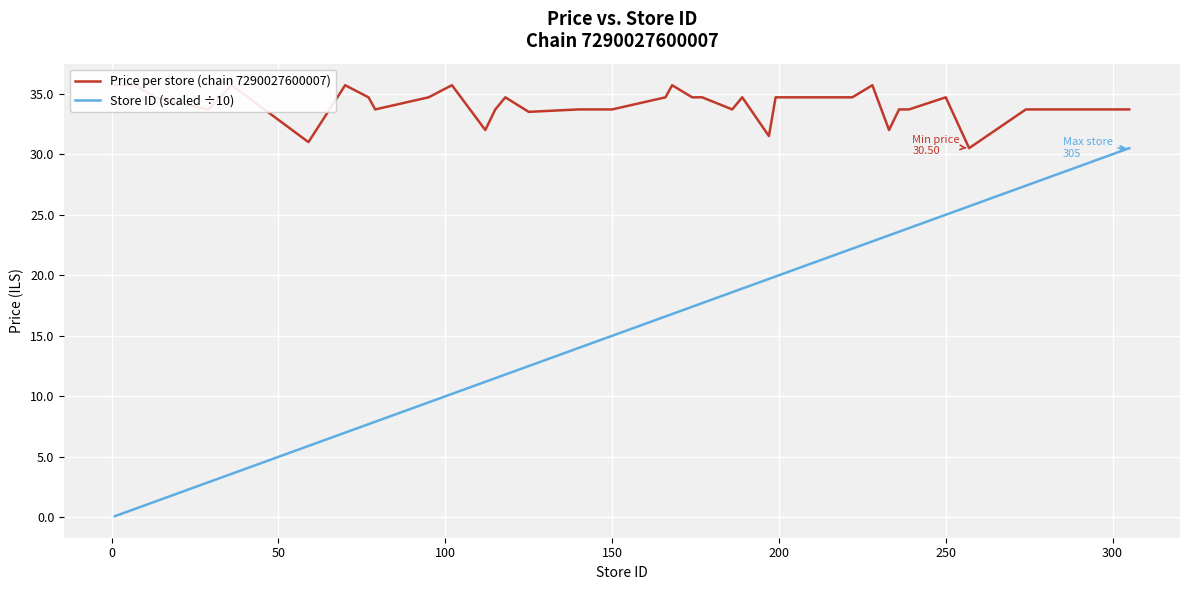

What is the sum of all Price per store (chain 7290027600007) values?

1366.3